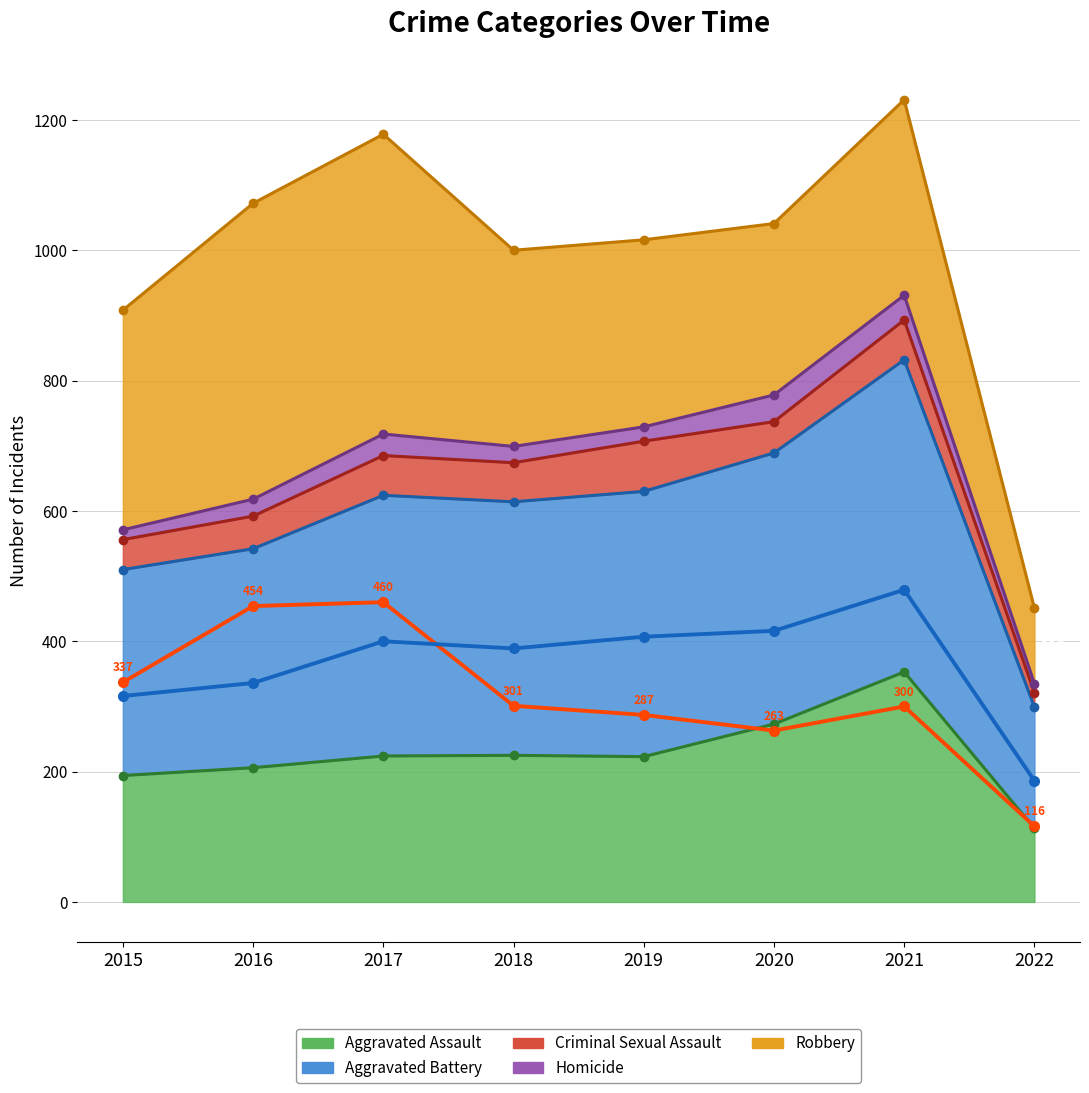

What is the difference between the maximum and minimum values in the Aggravated Battery (line) series?

293